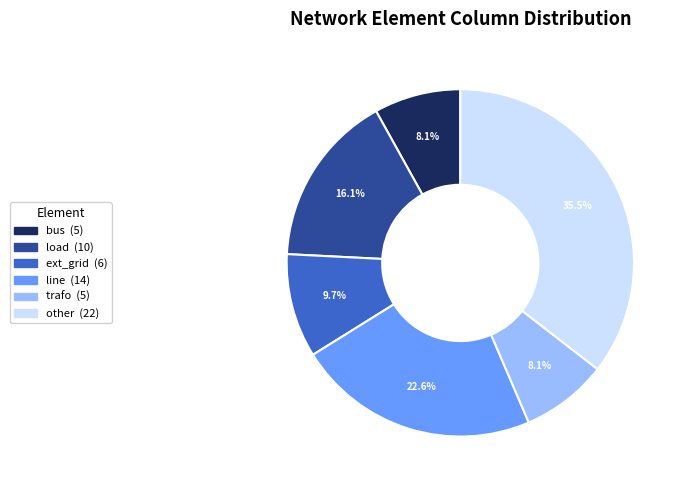

True or false: ext_grid accounts for 10% of the total.

True